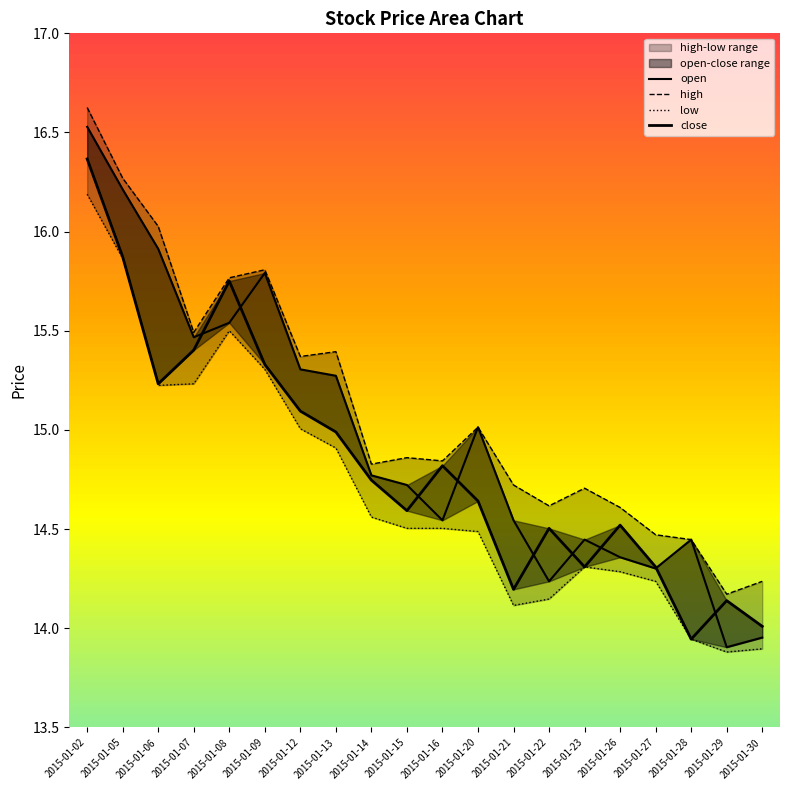

What is the total value across all series at 2015-01-07?

61.6